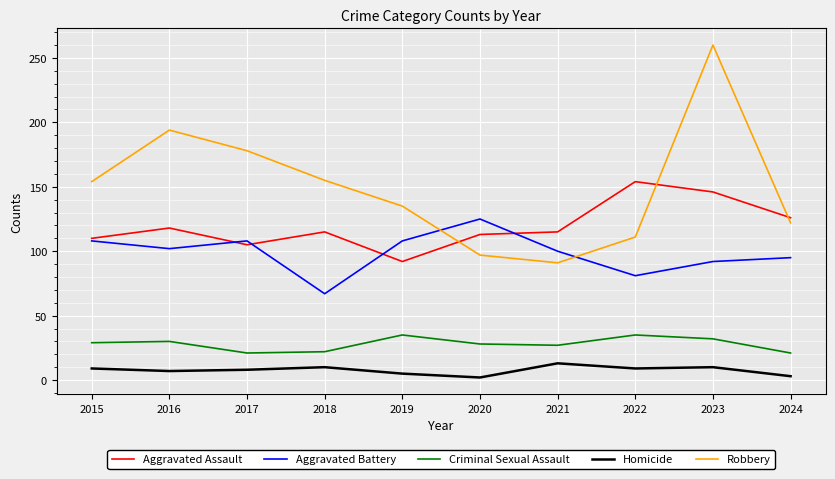

True or false: Homicide has a value of 7 at 2016.

True